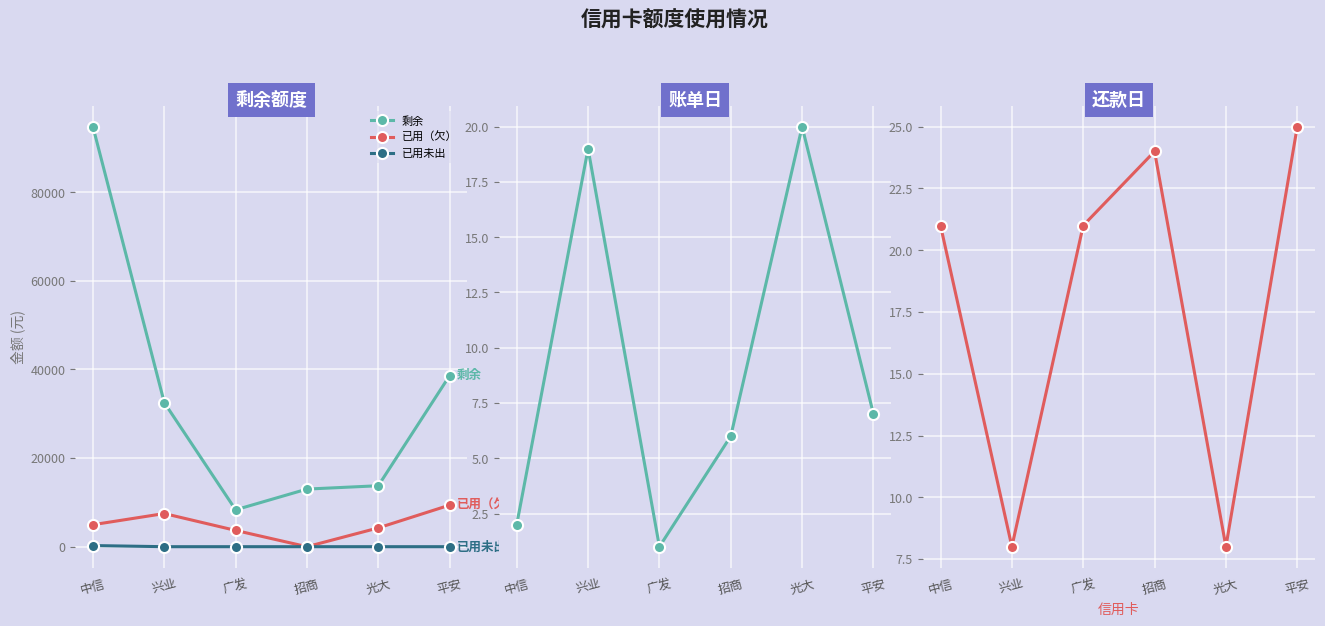

List the labels in order of 已用未出 value, smallest first.

兴业, 广发, 招商, 光大, 平安, 中信